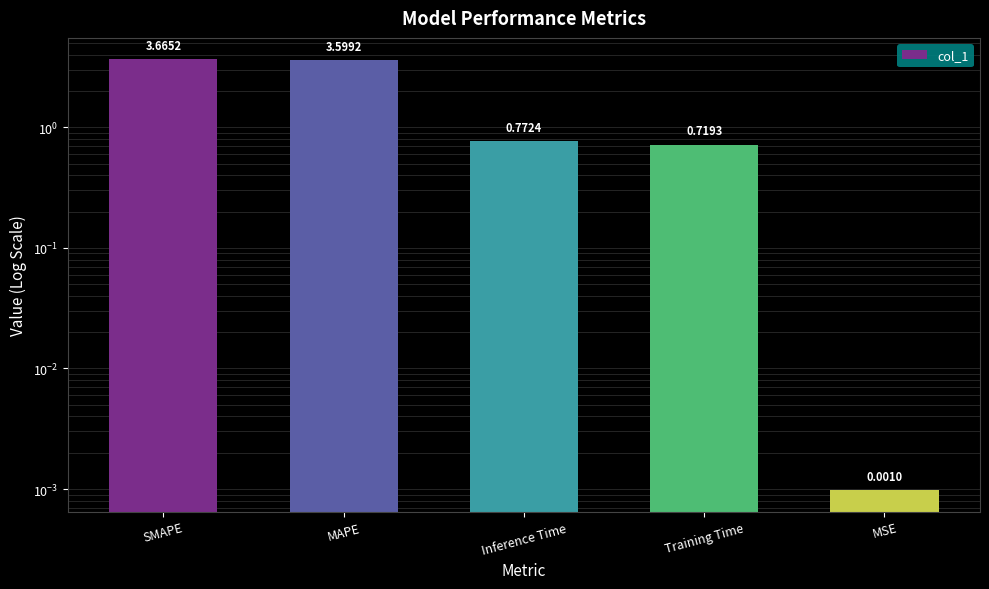

What is the value of the 2nd bar from the left?

3.6